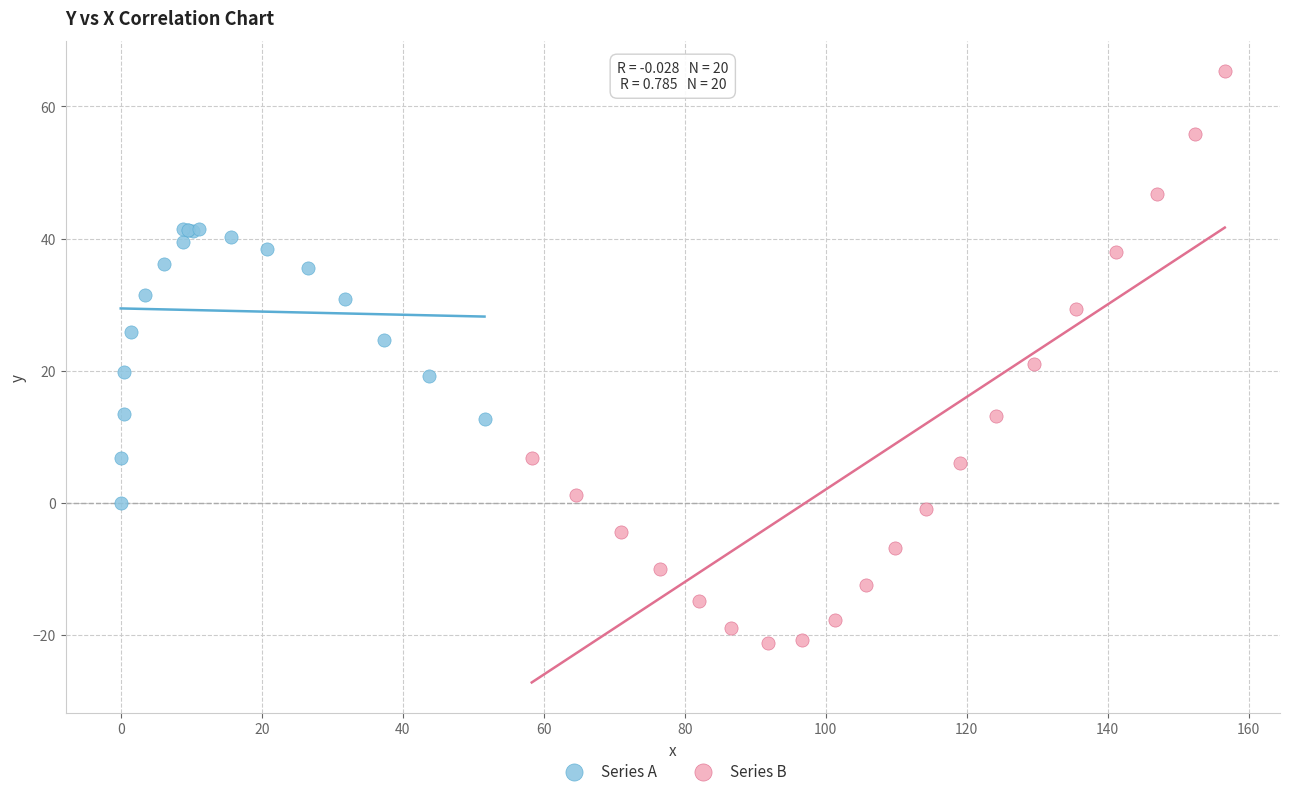

Which series contains the lowest Y value?

Series B